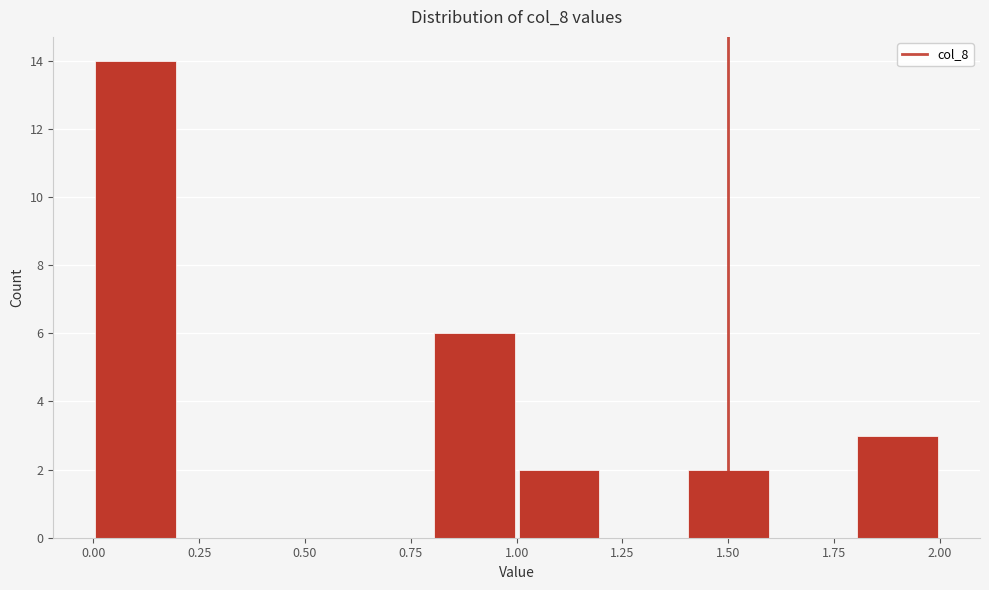

Which range on the x-axis has the tallest bar?

0.0 to 0.2